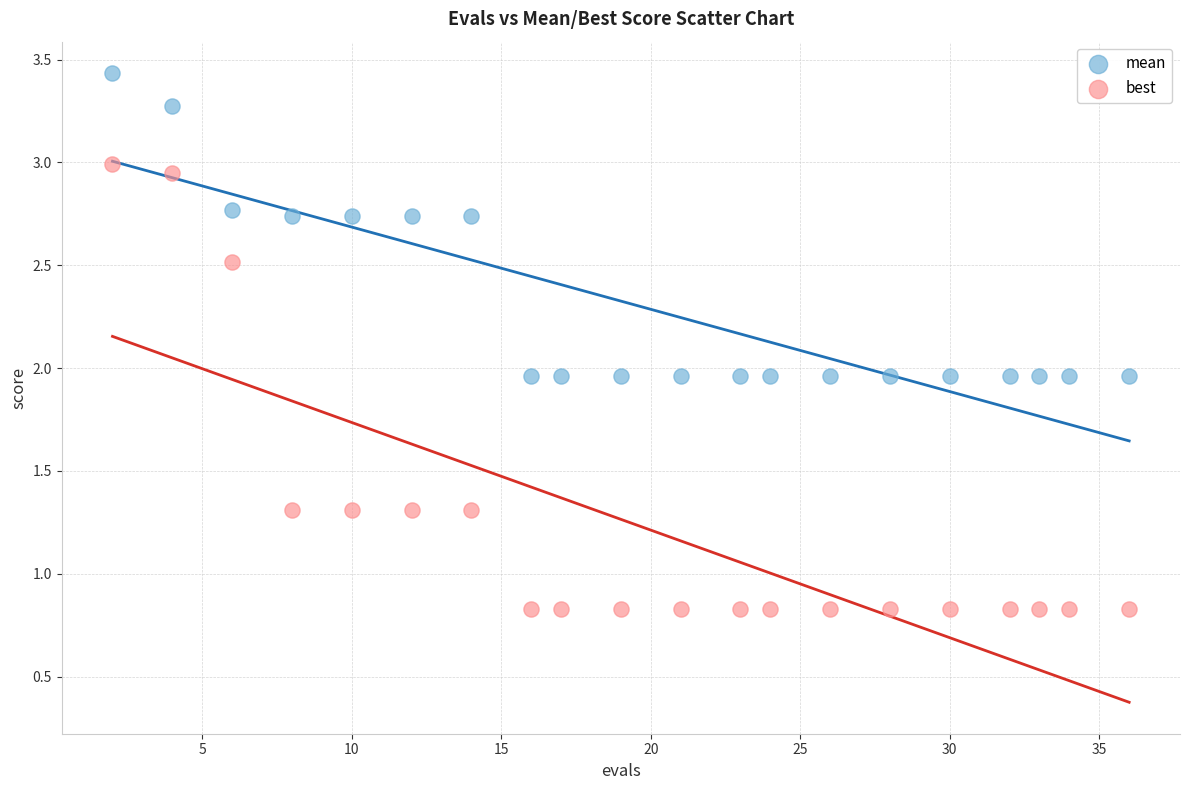

What are all the series names shown in the legend?

mean, best